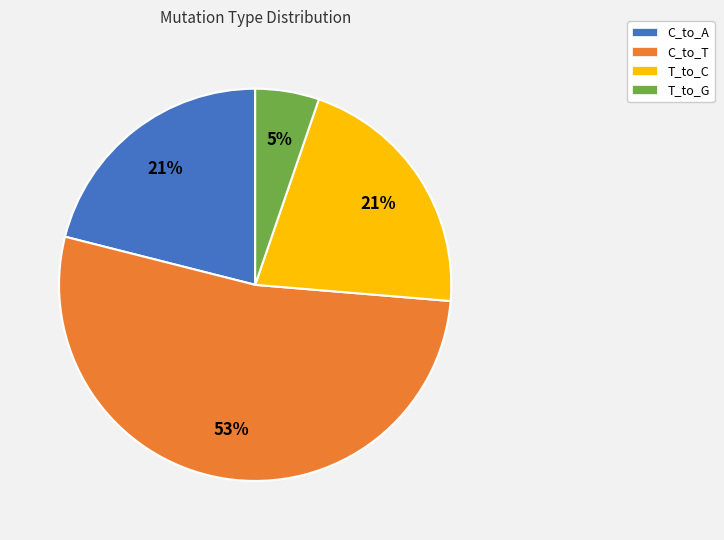

Is C_to_T the majority of the pie?

Yes